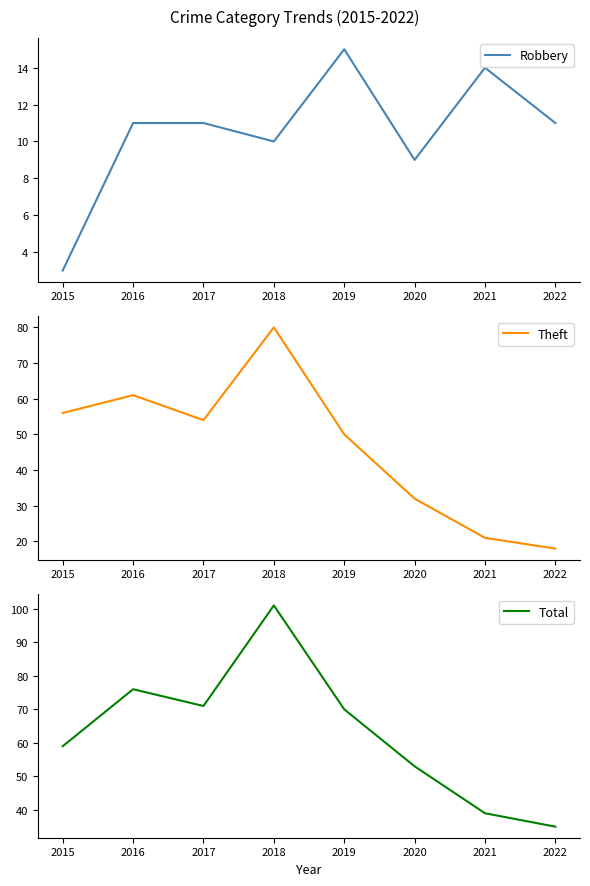

Is it true that Theft equals 96 at 2015?

False